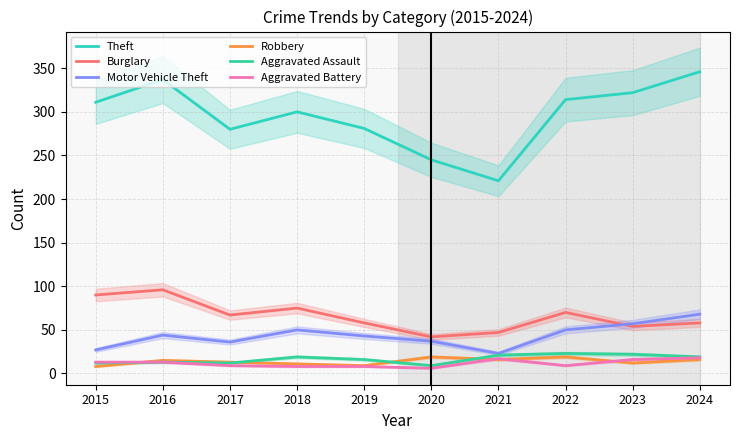

Where is the first local minimum for Burglary?

2017